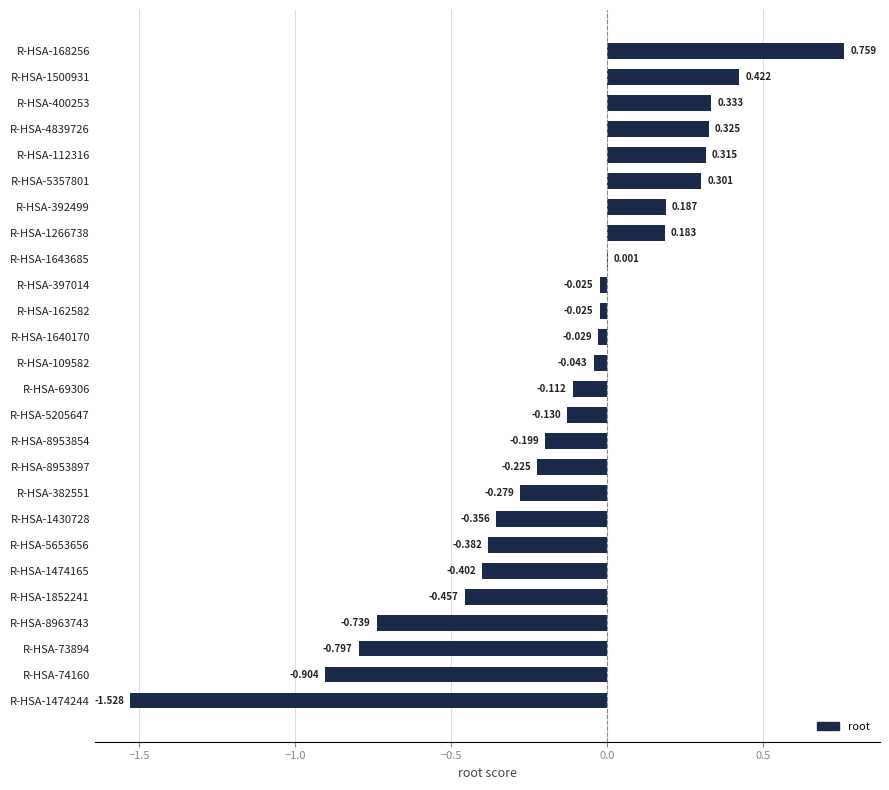

Are the bars horizontal?

Yes